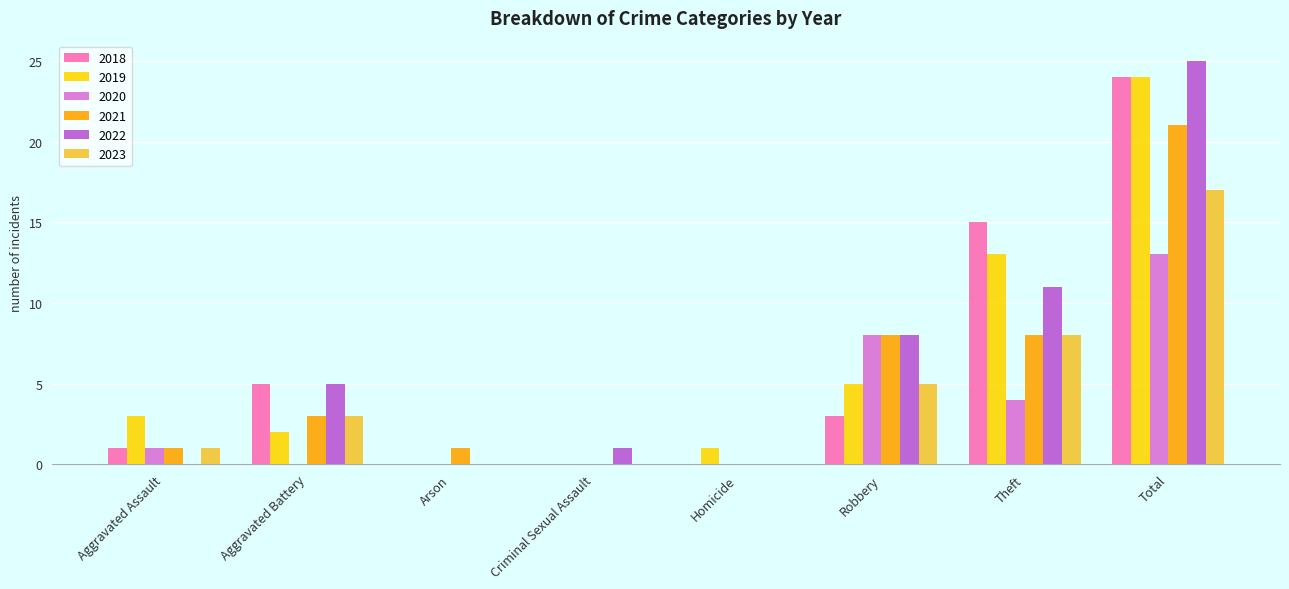

Is the value of 2022 at Theft greater than the value of 2020 at Aggravated Assault?

Yes